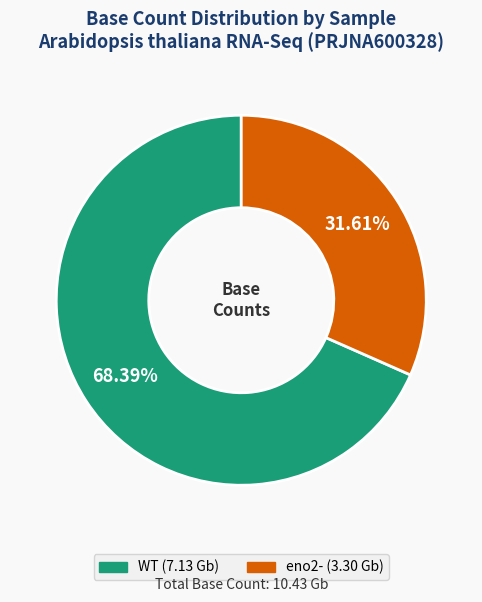

Rank the categories by value from highest to lowest.

WT, eno2-